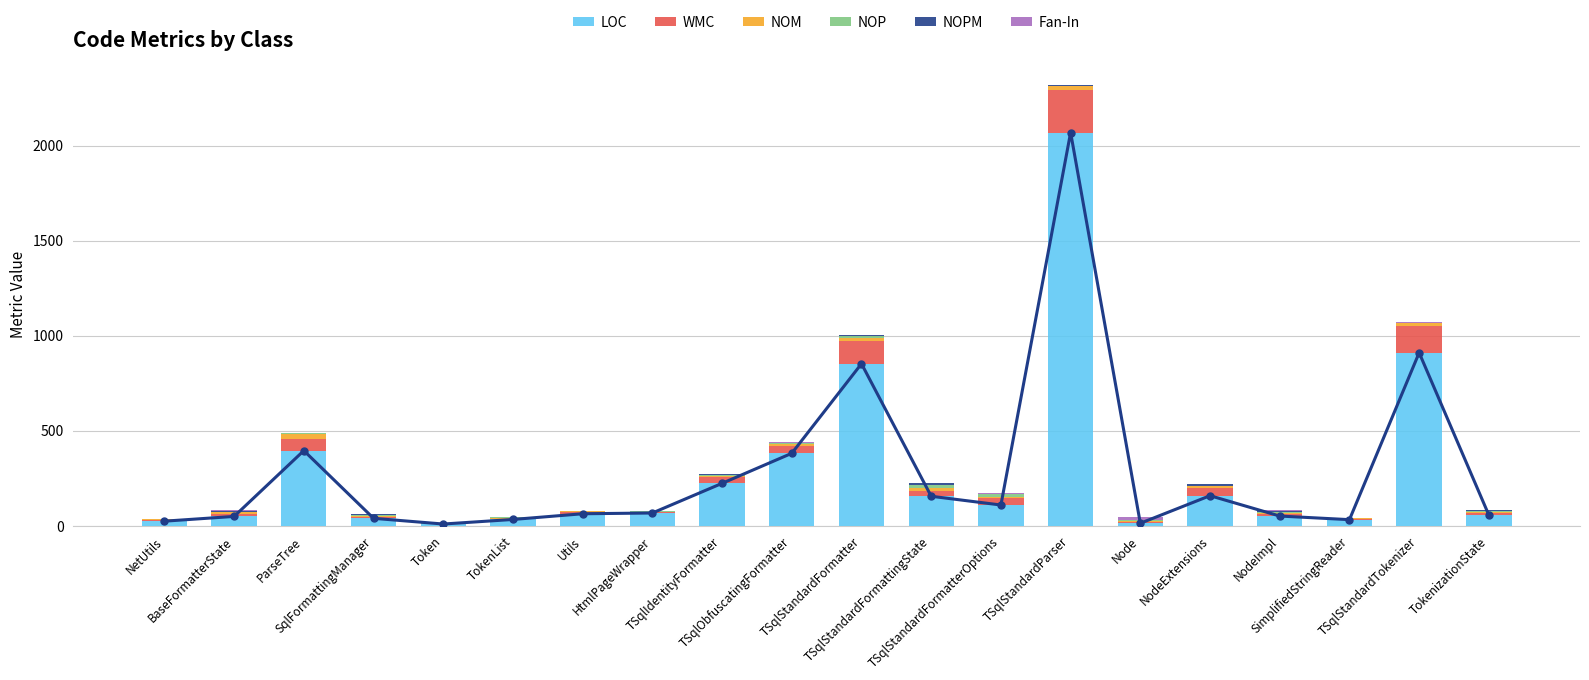

Reading left to right, transcribe all the data shown in this chart.

LOC: NetUtils=25	BaseFormatterState=50	ParseTree=396	SqlFormattingManager=40	Token=10	TokenList=34	Utils=64	HtmlPageWrapper=68	TSqlIdentityFormatter=224	TSqlObfuscatingFormatter=382	TSqlStandardFormatter=853	TSqlStandardFormattingState=156	TSqlStandardFormatterOptions=110	TSqlStandardParser=2069	Node=14	NodeExtensions=159	NodeImpl=52	SimplifiedStringReader=33	TSqlStandardTokenizer=911	TokenizationState=57
WMC: NetUtils=6	BaseFormatterState=14	ParseTree=61	SqlFormattingManager=7	Token=1	TokenList=5	Utils=11	HtmlPageWrapper=4	TSqlIdentityFormatter=35	TSqlObfuscatingFormatter=40	TSqlStandardFormatter=120	TSqlStandardFormattingState=28	TSqlStandardFormatterOptions=38	TSqlStandardParser=226	Node=6	NodeExtensions=39	NodeImpl=9	SimplifiedStringReader=4	TSqlStandardTokenizer=142	TokenizationState=10
NOM: NetUtils=4	BaseFormatterState=8	ParseTree=29	SqlFormattingManager=7	Token=1	TokenList=3	Utils=1	HtmlPageWrapper=2	TSqlIdentityFormatter=6	TSqlObfuscatingFormatter=7	TSqlStandardFormatter=13	TSqlStandardFormattingState=14	TSqlStandardFormatterOptions=3	TSqlStandardParser=20	Node=6	NodeExtensions=12	NodeImpl=8	SimplifiedStringReader=3	TSqlStandardTokenizer=14	TokenizationState=5
NOP: NetUtils=0	BaseFormatterState=1	ParseTree=3	SqlFormattingManager=3	Token=2	TokenList=3	Utils=0	HtmlPageWrapper=2	TSqlIdentityFormatter=3	TSqlObfuscatingFormatter=6	TSqlStandardFormatter=15	TSqlStandardFormattingState=16	TSqlStandardFormatterOptions=16	TSqlStandardParser=1	Node=5	NodeExtensions=0	NodeImpl=5	SimplifiedStringReader=1	TSqlStandardTokenizer=0	TokenizationState=9
NOPM: NetUtils=3	BaseFormatterState=8	ParseTree=1	SqlFormattingManager=7	Token=1	TokenList=3	Utils=1	HtmlPageWrapper=2	TSqlIdentityFormatter=4	TSqlObfuscatingFormatter=3	TSqlStandardFormatter=4	TSqlStandardFormattingState=12	TSqlStandardFormatterOptions=3	TSqlStandardParser=1	Node=0	NodeExtensions=12	NodeImpl=7	SimplifiedStringReader=1	TSqlStandardTokenizer=2	TokenizationState=1
Fan-In: NetUtils=0	BaseFormatterState=3	ParseTree=1	SqlFormattingManager=1	Token=1	TokenList=1	Utils=4	HtmlPageWrapper=0	TSqlIdentityFormatter=1	TSqlObfuscatingFormatter=1	TSqlStandardFormatter=1	TSqlStandardFormattingState=1	TSqlStandardFormatterOptions=2	TSqlStandardParser=1	Node=14	NodeExtensions=1	NodeImpl=3	SimplifiedStringReader=1	TSqlStandardTokenizer=1	TokenizationState=1